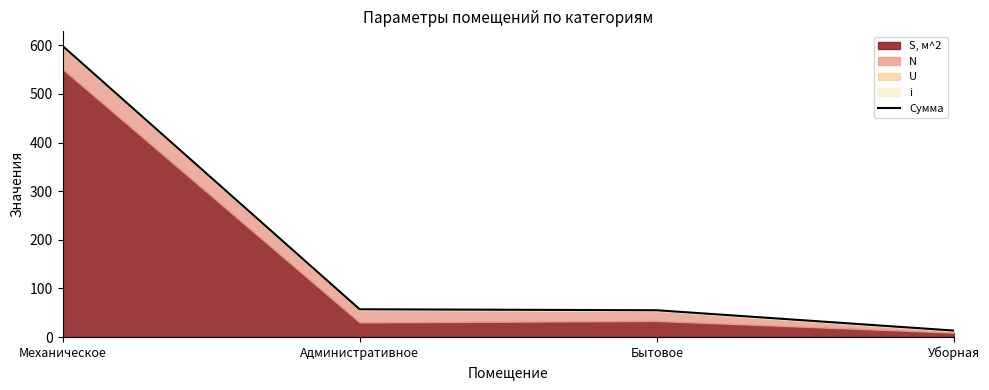

True or false: the data shows 24.6 at Административное.

False